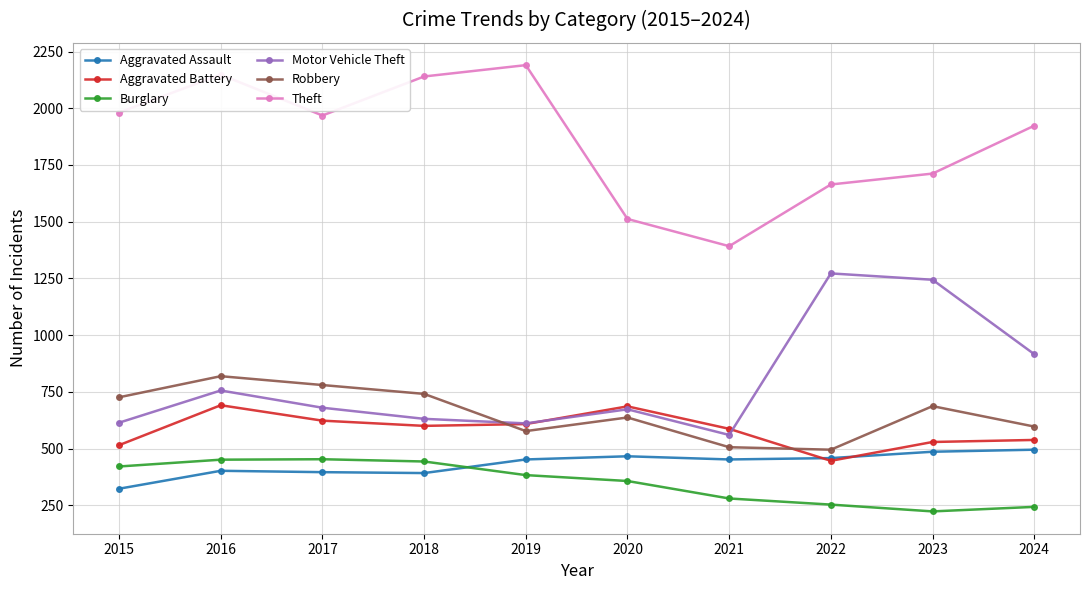

What value does the Robbery series have at 2021?

506